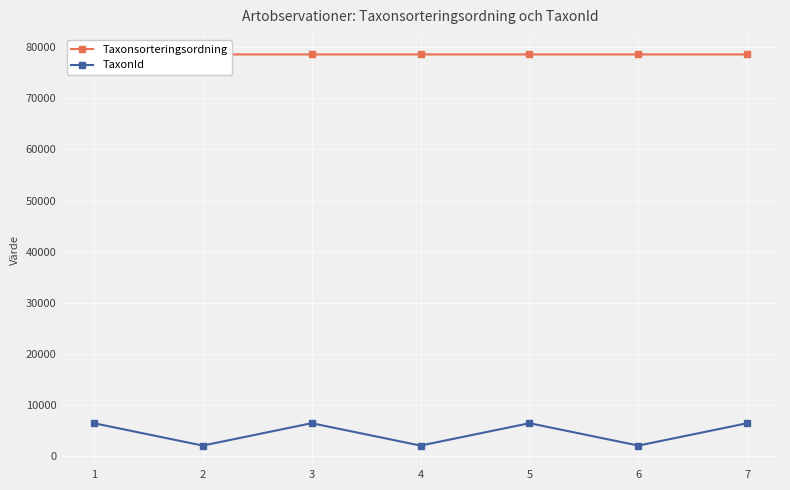

At which category is the sum across all series the highest?

1